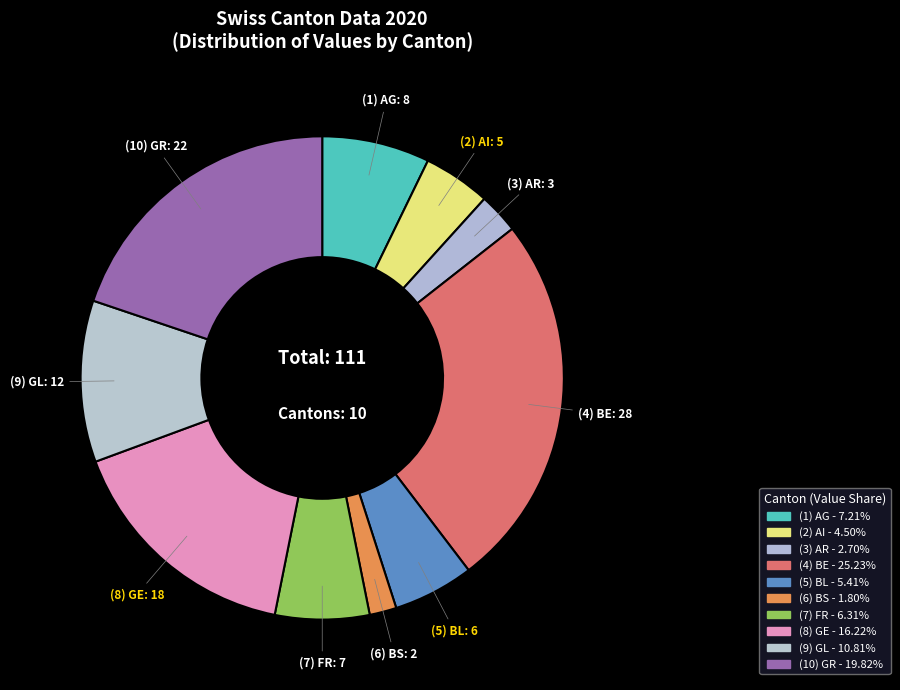

How many segments does this pie chart have?

10